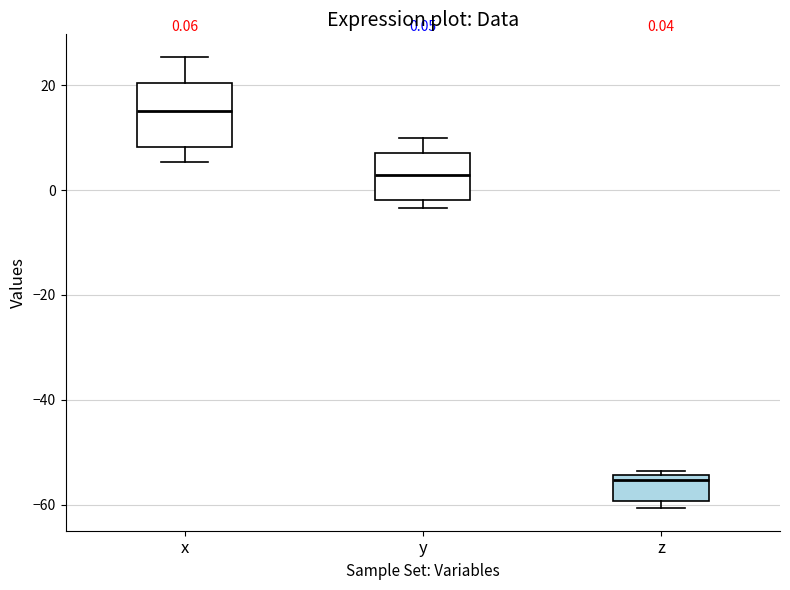

Which box has the lowest median line?

z